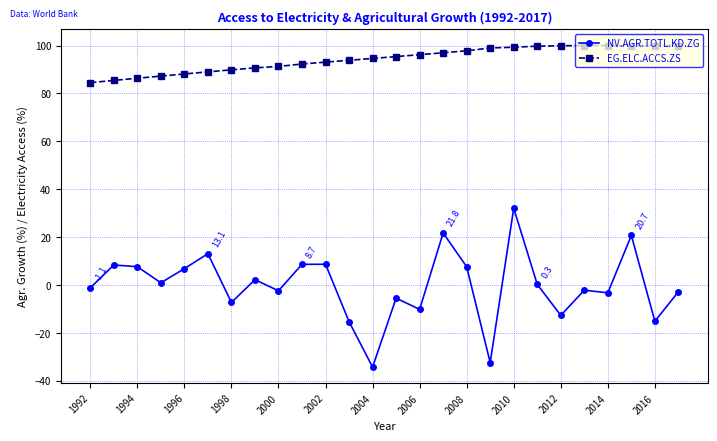

How many distinct data groups are displayed?

2